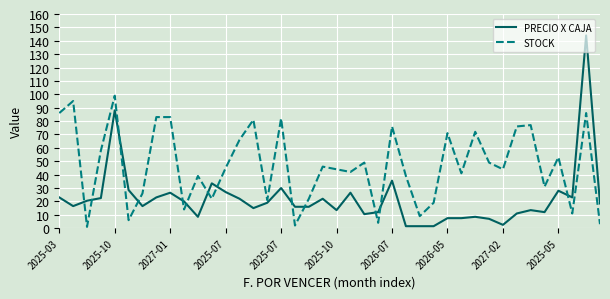

How many intersections are there between PRECIO X CAJA and STOCK?

13